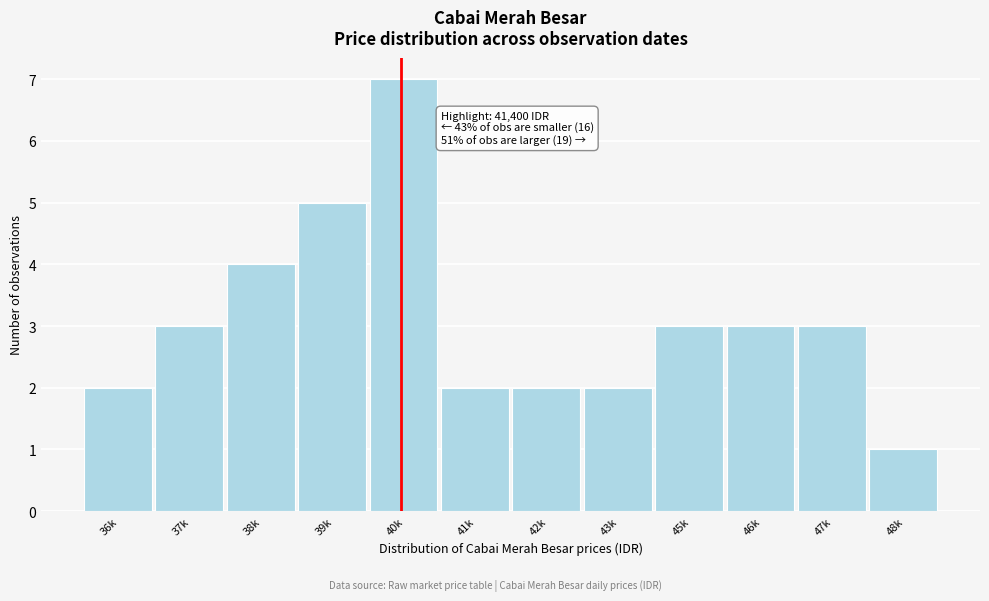

Reading left to right, extract all data points from this chart.

36k=2	37k=3	38k=4	39k=5	40k=7	41k=2	42k=2	43k=2	45k=3	46k=3	47k=3	48k=1